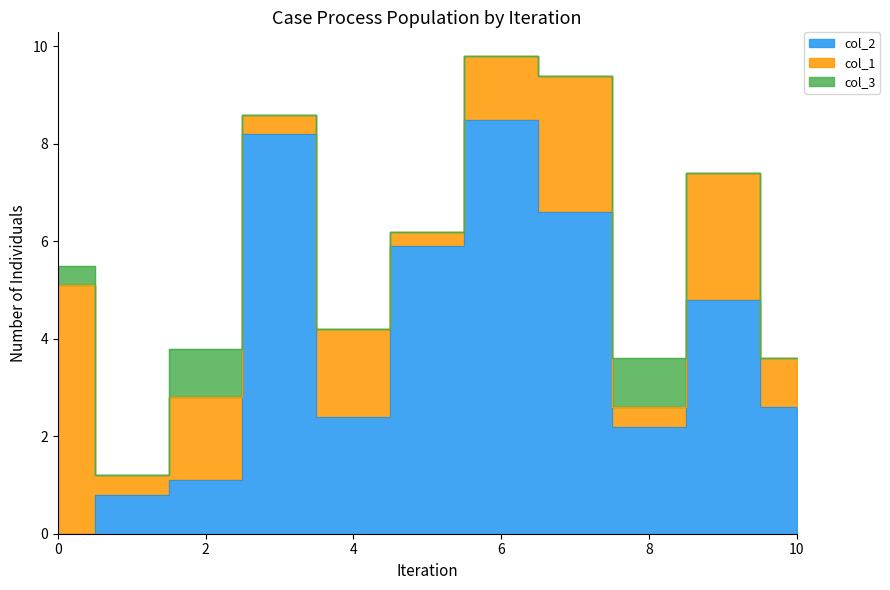

Is the value of col_1 at 6 greater than the value of col_3 at 8?

Yes